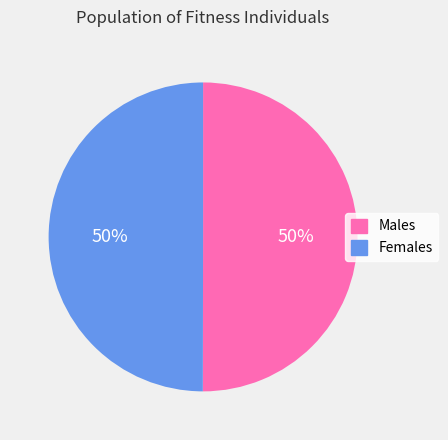

To the nearest percent, what portion does Females represent?

50%